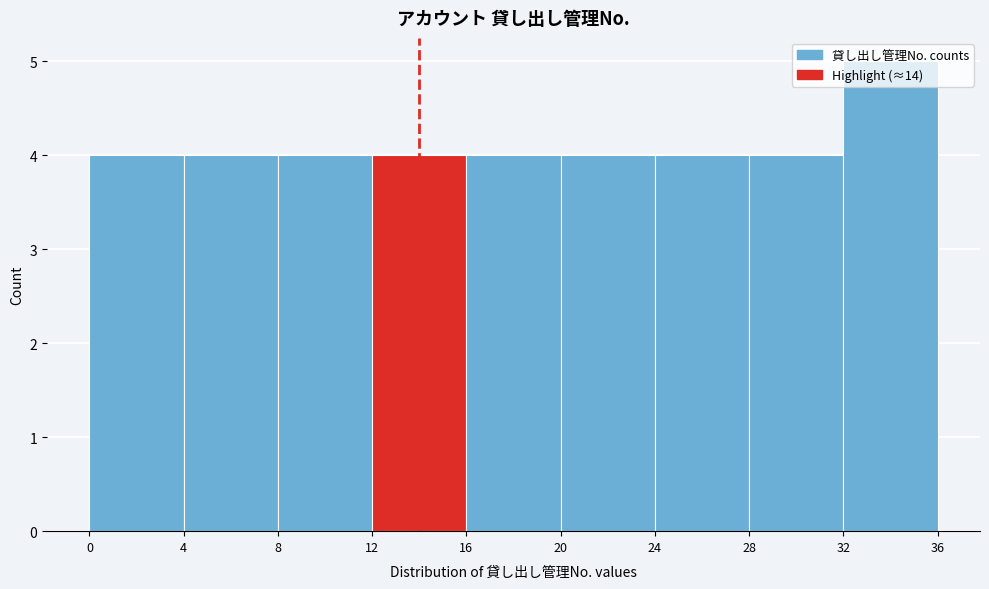

Reading left to right, list every bar in this chart as the range it spans on the x-axis followed by its height. The values are not printed on the chart, so give them approximately, as read against the axis.

0 to 4: 4
4 to 8: 4
8 to 12: 4
12 to 16: 4
16 to 20: 4
20 to 24: 4
24 to 28: 4
28 to 32: 4
32 to 36: 5